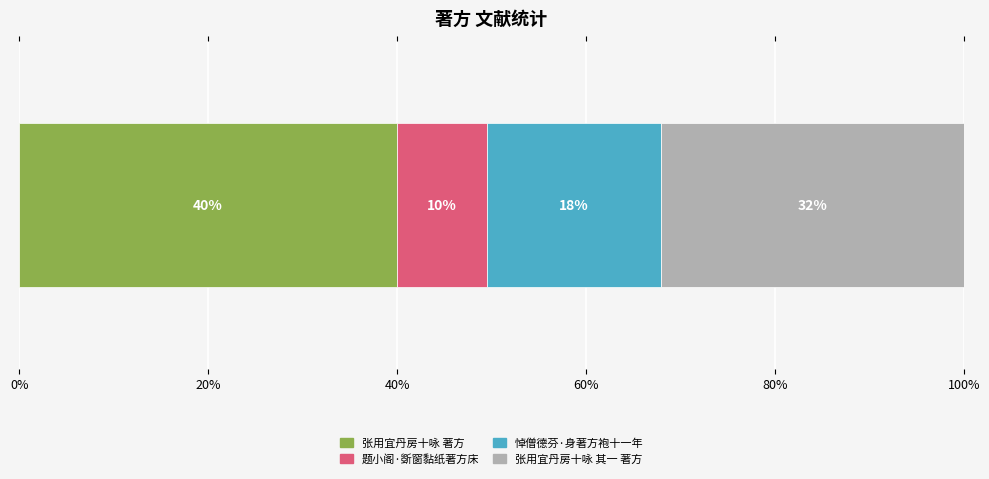

What is the lowest value of the 张用宜丹房十咏 著方 series?

40.0